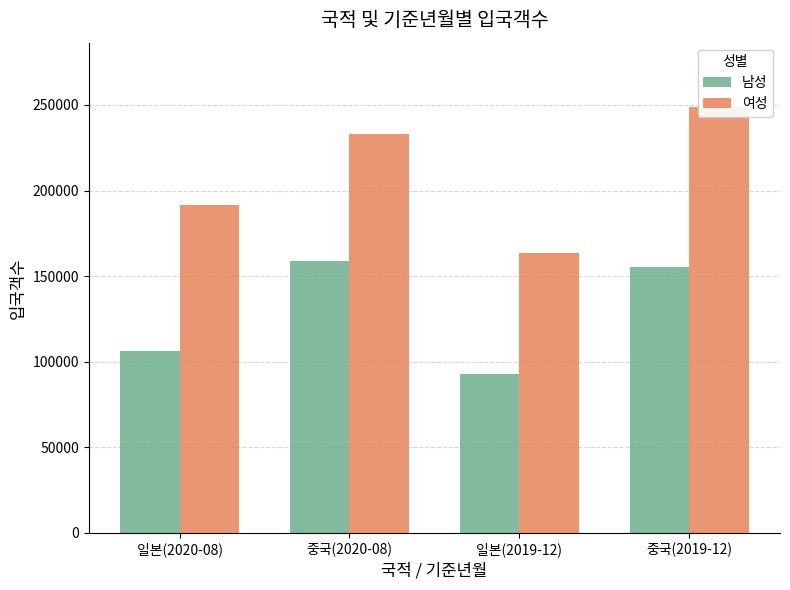

What is the lowest value of the 여성 series?

163737